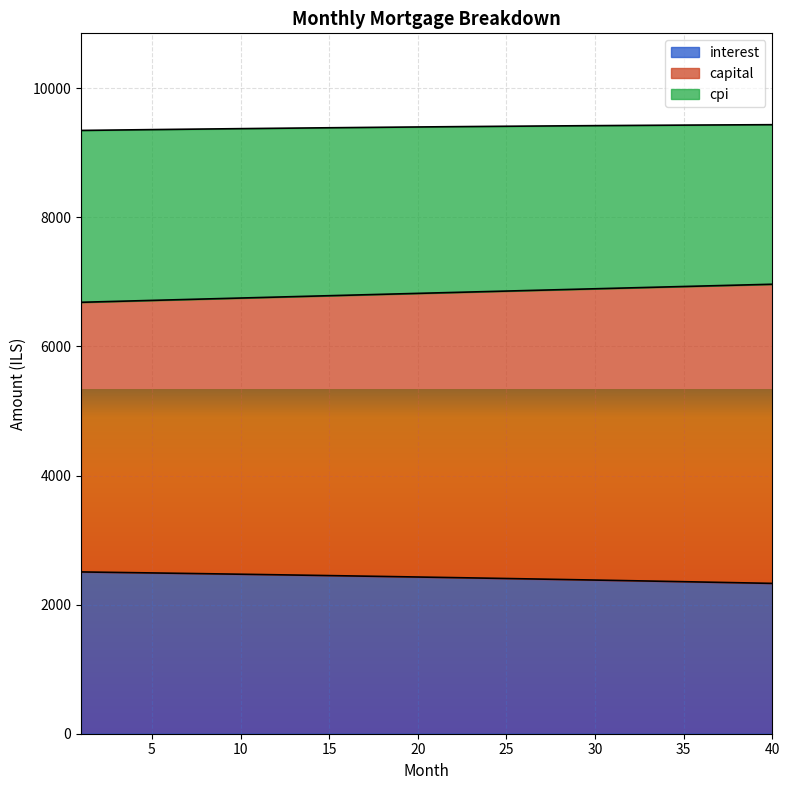

True or false: capital and interest intersect in this chart.

False